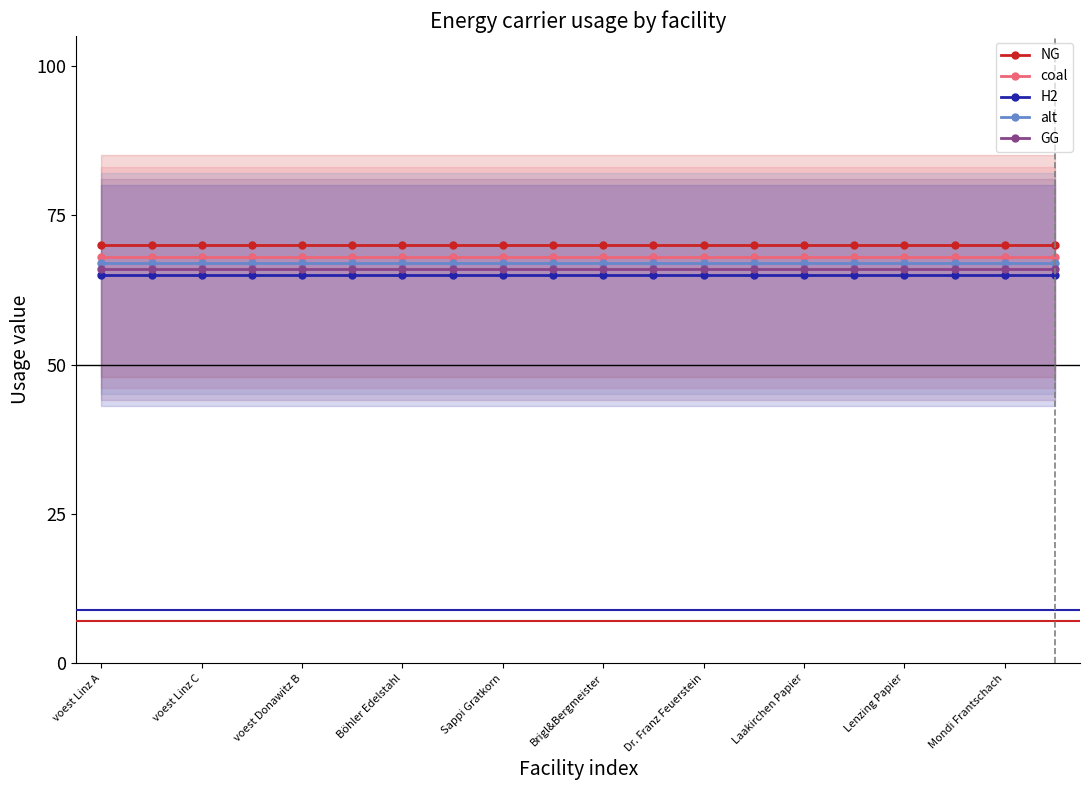

How many lines are shown in the chart?

5